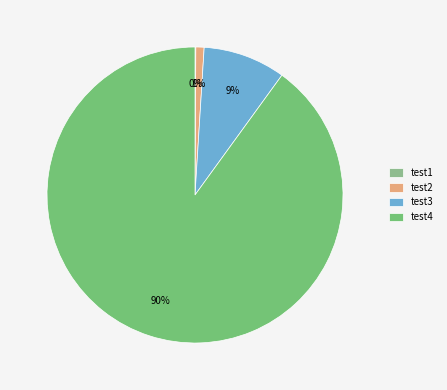

How many segments does this pie chart have?

4